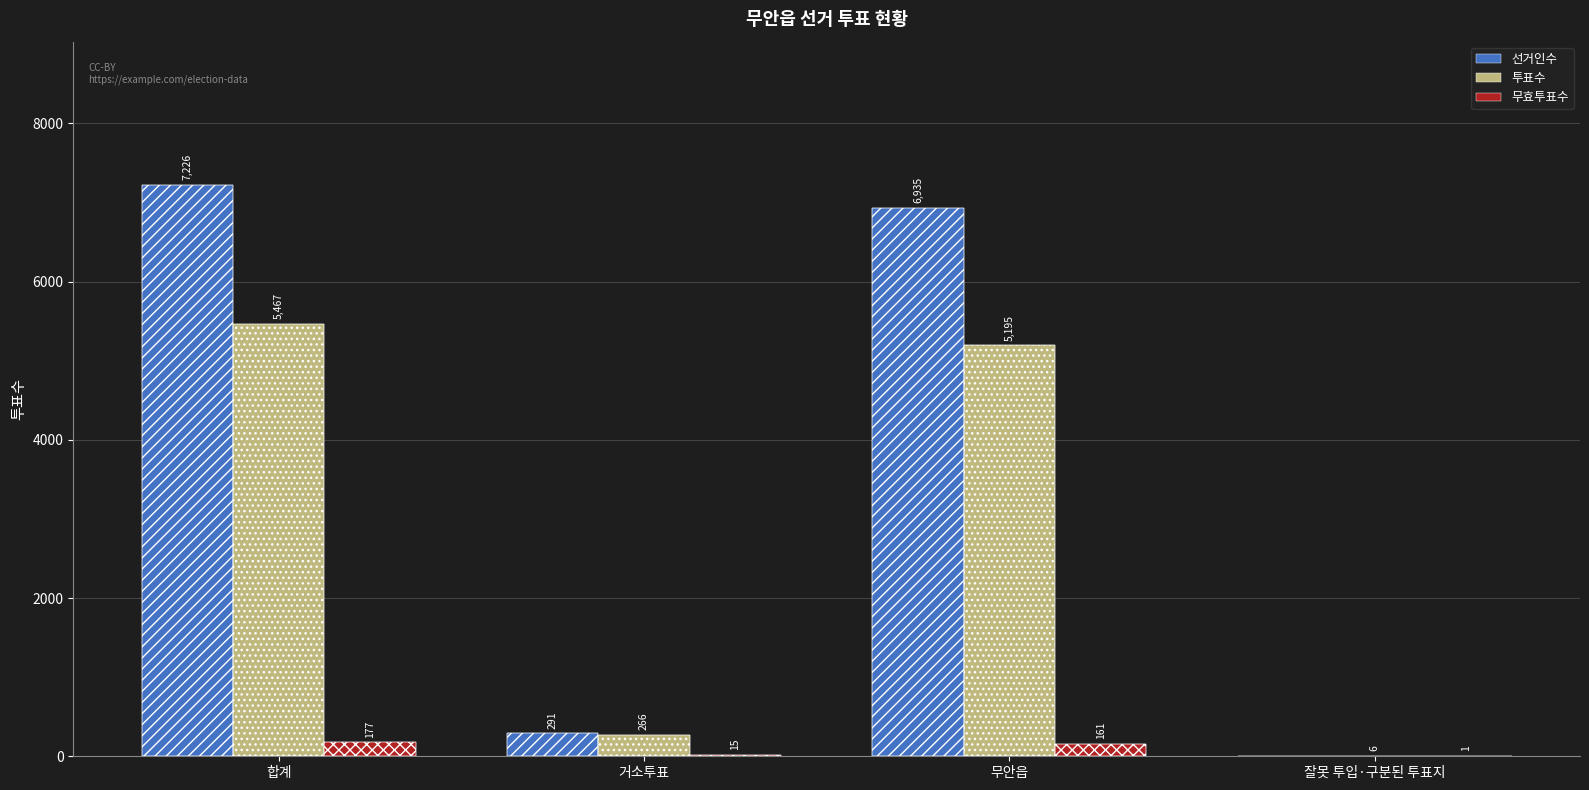

How many categories are shown in the chart?

4